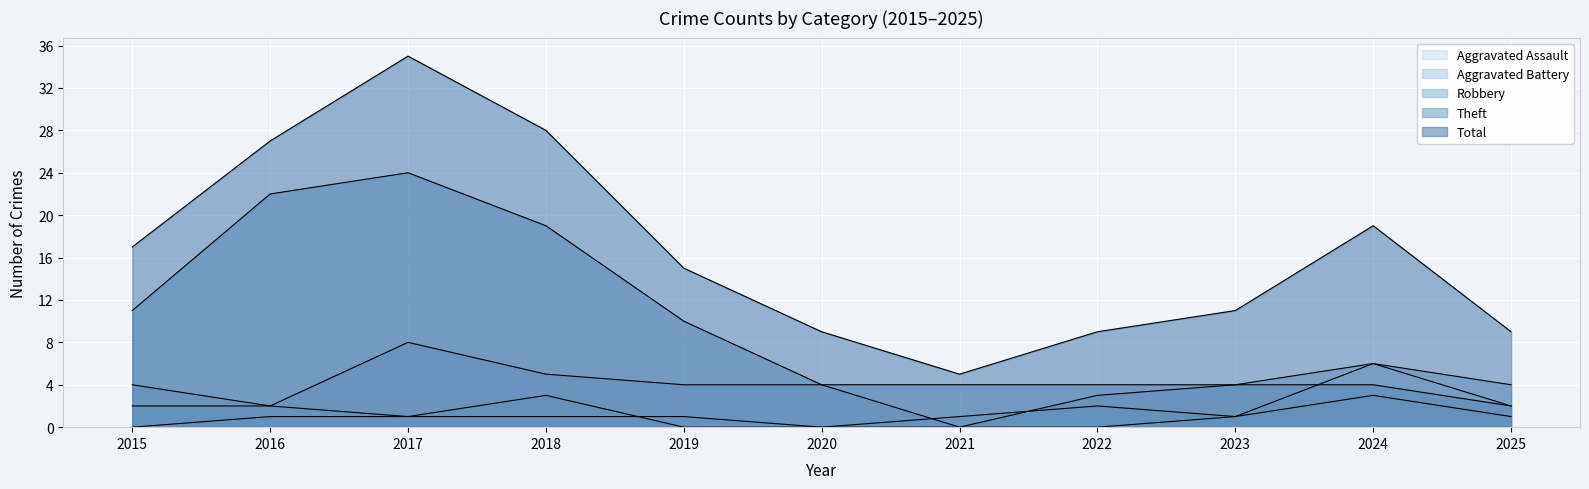

At 2025, list the series in order from largest to smallest.

Total, Robbery, Theft, Aggravated Assault, Aggravated Battery